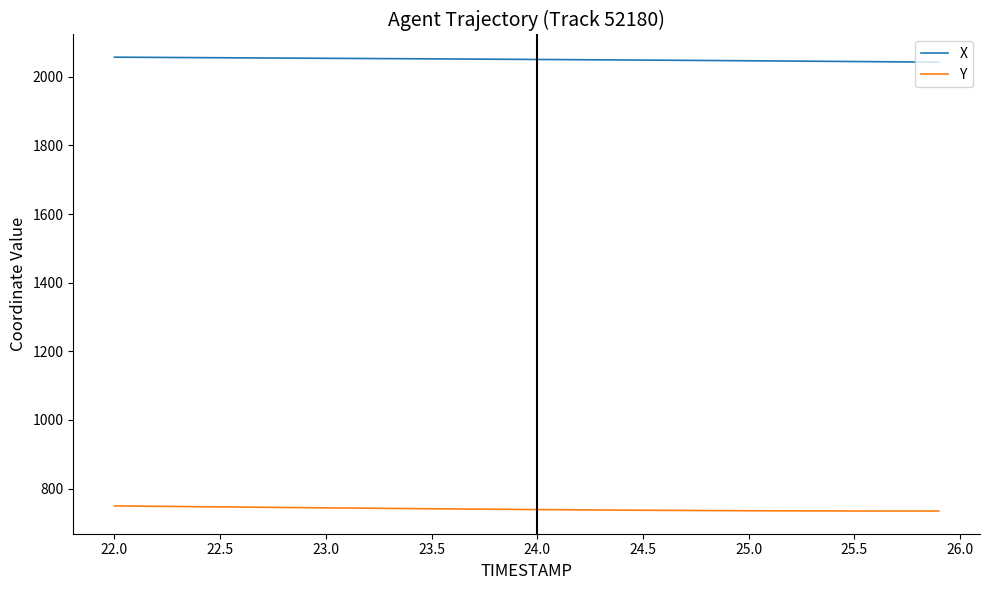

Which series has the largest total across all categories?

X